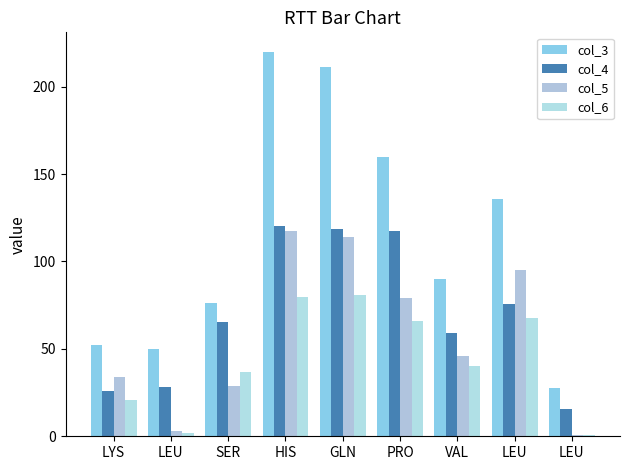

Are the bars horizontal?

No